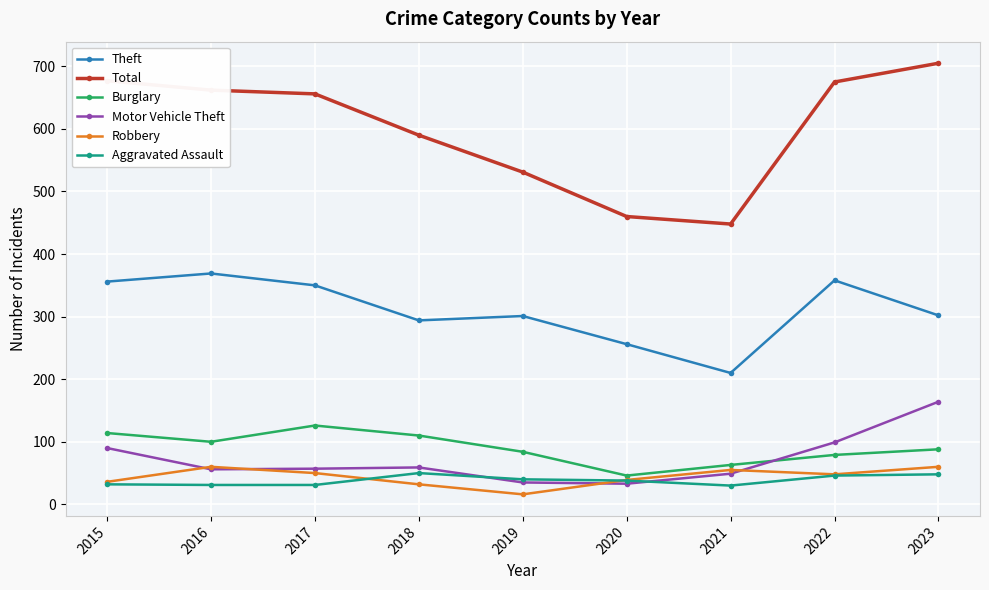

True or false: Burglary has more than 0 points higher than both neighbors.

True